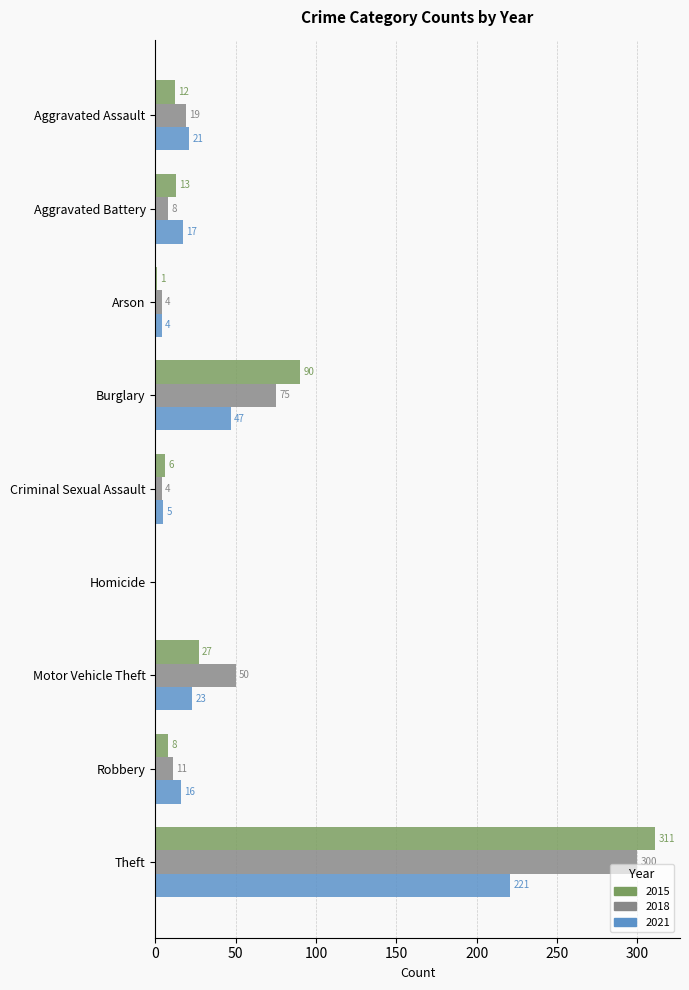

What is the sum of the 2018 values at Homicide and Criminal Sexual Assault?

4